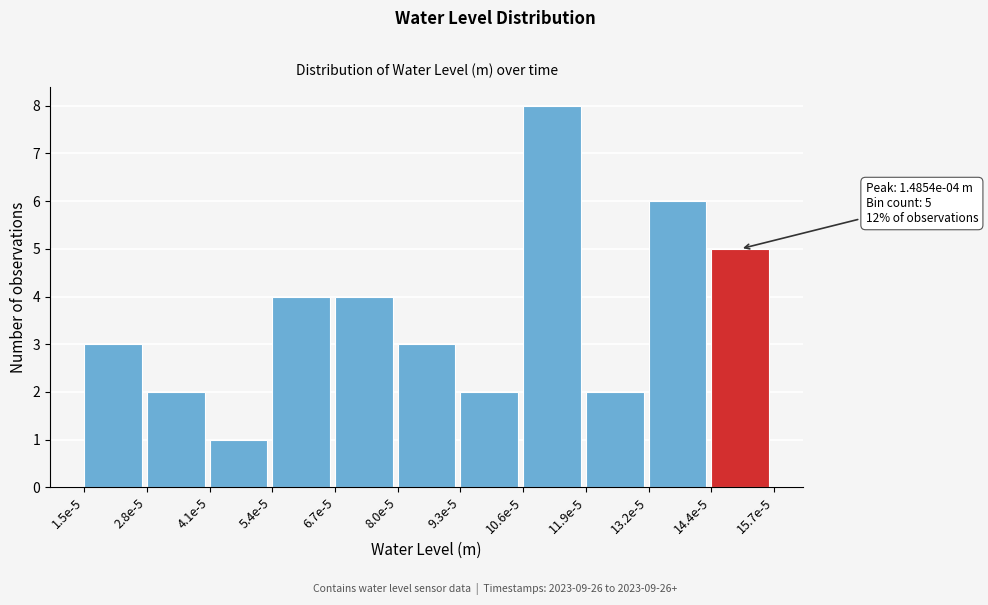

Reading left to right, what are all the values shown in this chart?

3	2	1	4	4	3	2	8	2	6	5